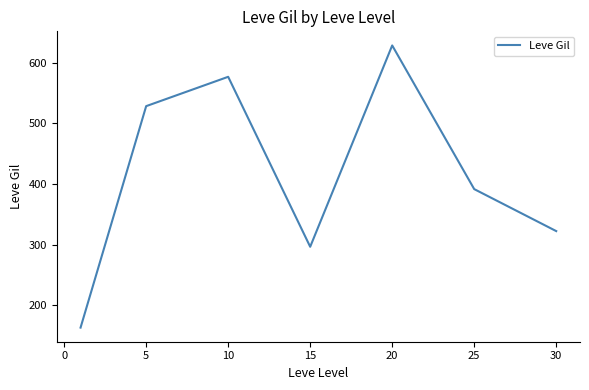

What is the difference between the second highest and minimum values?

413.2